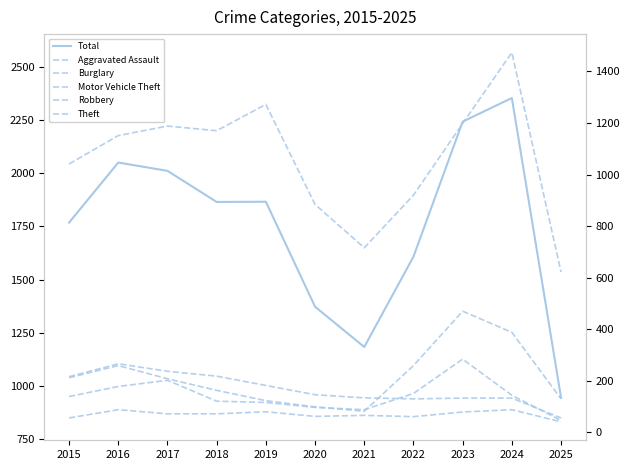

Reading left to right, transcribe all the data shown in this chart.

Total: 2015=1768	2016=2050	2017=2011	2018=1865	2019=1866	2020=1373	2021=1184	2022=1608	2023=2242	2024=2353	2025=946
Aggravated Assault: 2015=56	2016=88	2017=72	2018=72	2019=80	2020=62	2021=66	2022=61	2023=79	2024=88	2025=41
Burglary: 2015=216	2016=266	2017=237	2018=218	2019=182	2020=146	2021=134	2022=130	2023=133	2024=133	2025=56
Motor Vehicle Theft: 2015=212	2016=259	2017=208	2018=163	2019=123	2020=99	2021=82	2022=259	2023=470	2024=388	2025=130
Robbery: 2015=139	2016=178	2017=202	2018=121	2019=116	2020=97	2021=88	2022=151	2023=284	2024=144	2025=46
Theft: 2015=1041	2016=1151	2017=1188	2018=1170	2019=1272	2020=884	2021=716	2022=920	2023=1198	2024=1473	2025=622